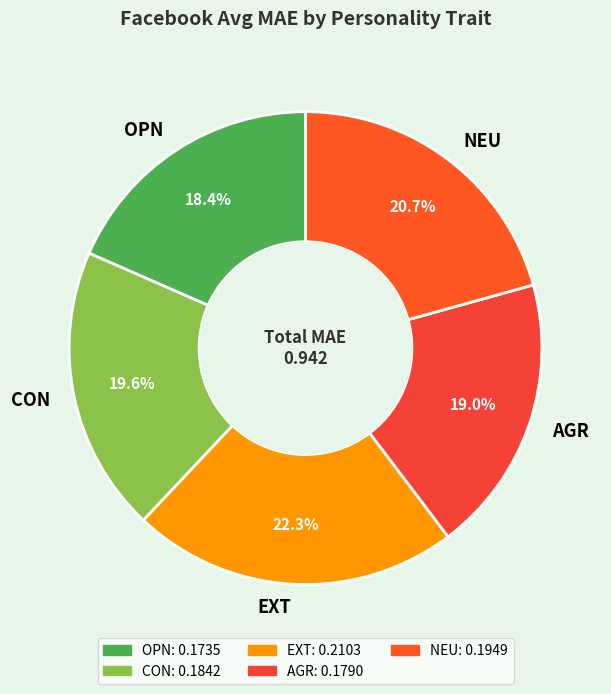

Which slice is the smallest?

OPN